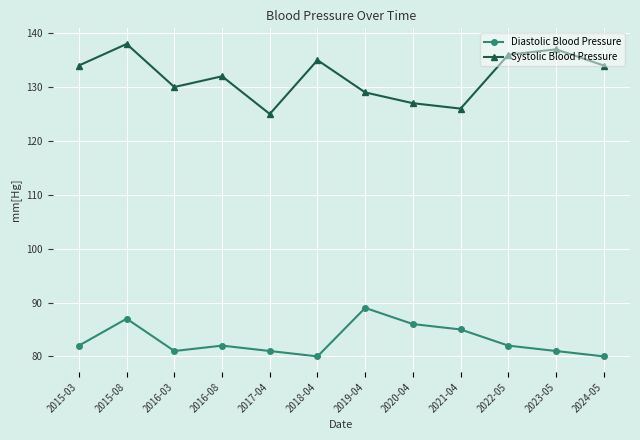

What is the maximum value for Diastolic Blood Pressure?

89